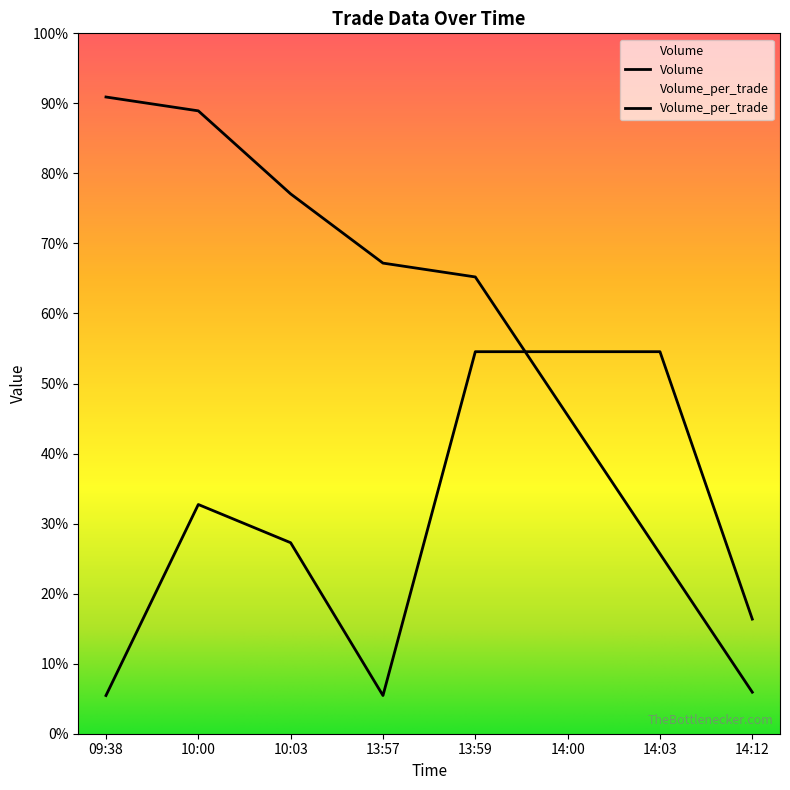

What is the difference between the second highest and second lowest values in the Volume series?

3200